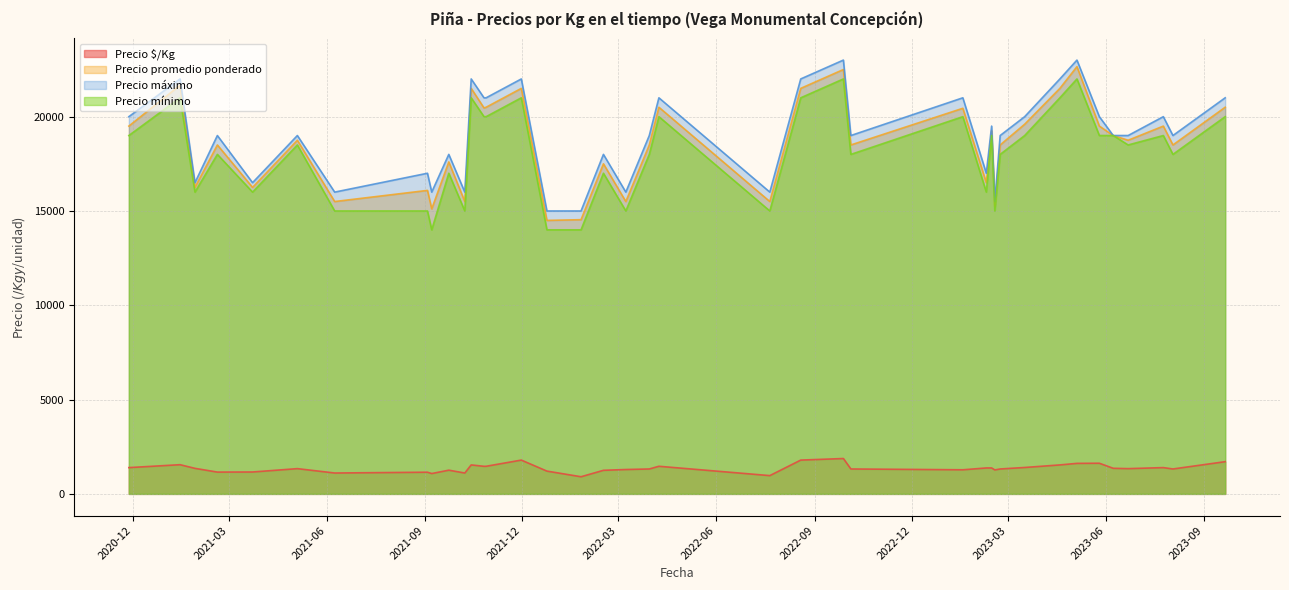

What is the sum of the Precio mínimo values at 2022-04-08 and 2021-06-08?

35000